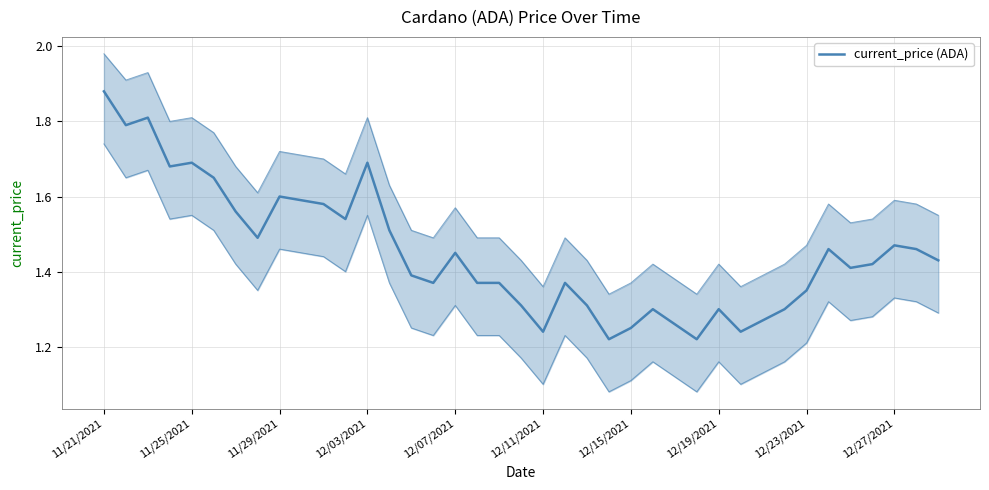

Does the chart display data point markers on the line(s)?

No